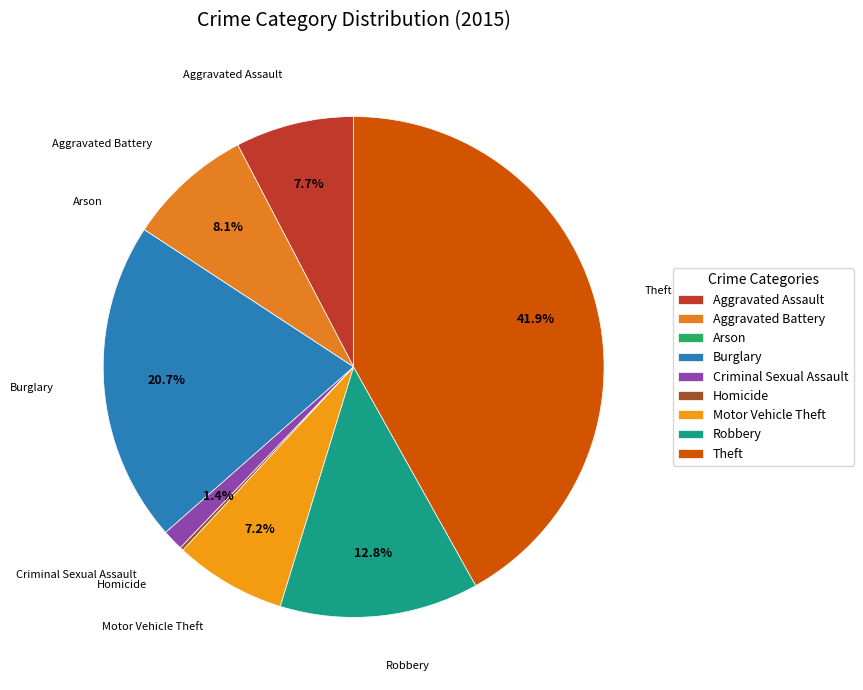

Which slice is the largest?

Theft